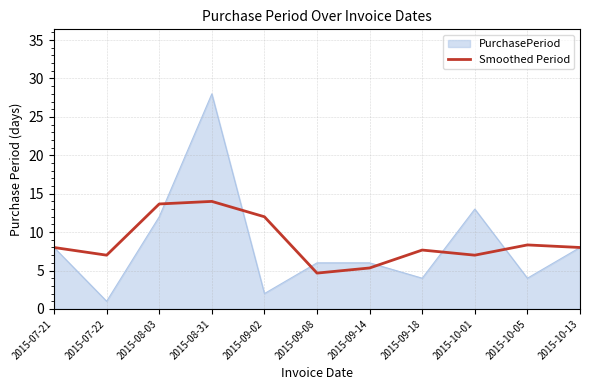

List the series in order of their peak value, highest first.

PurchasePeriod, Smoothed Period